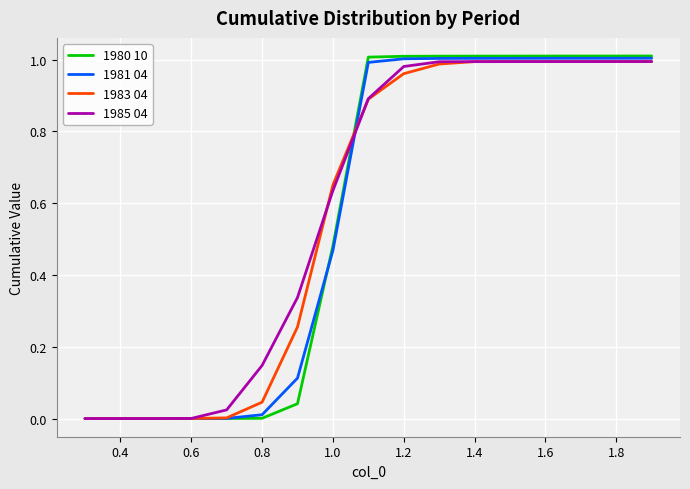

What is the sum of all 1983 04 values?

9.8